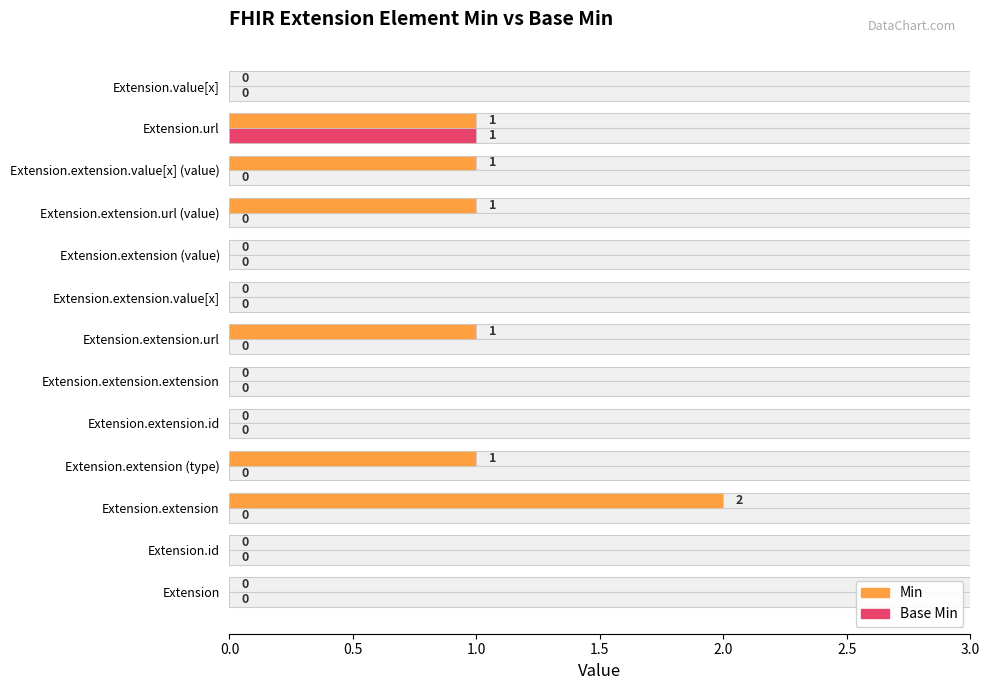

Rank the series by their average value, from lowest to highest.

Base Min, Min